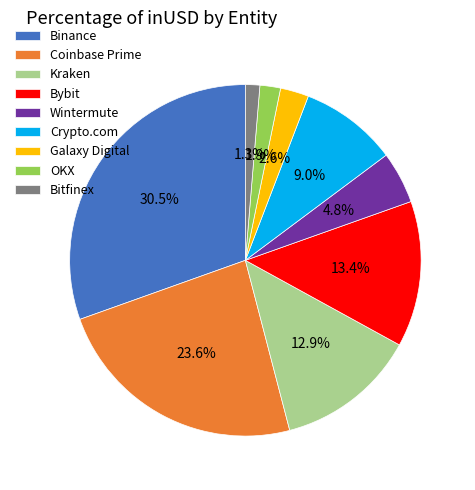

The Galaxy Digital slice represents 13% of the pie. True or false?

False